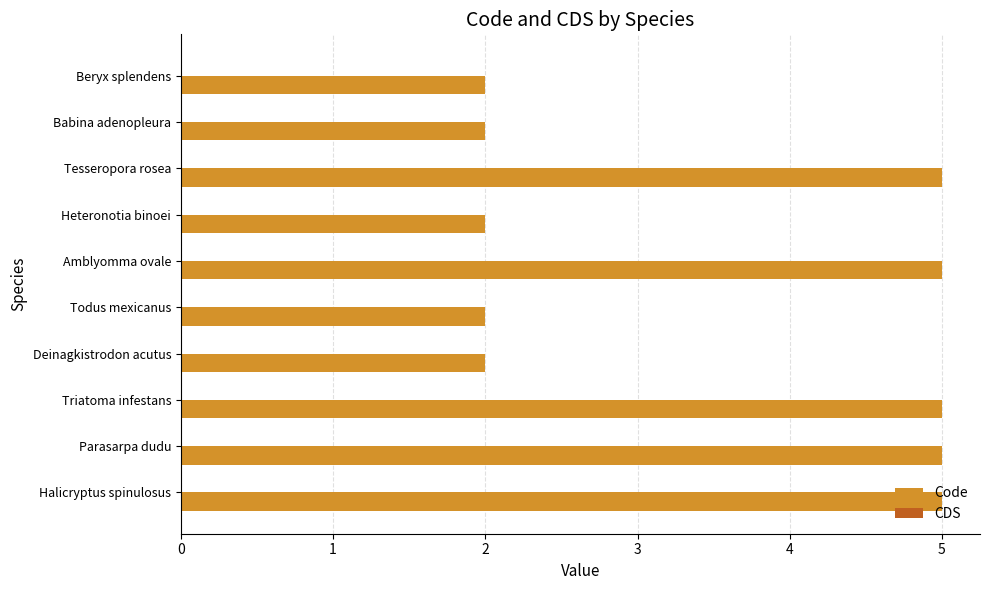

Is it true that the value at Heteronotia binoei is 3?

False